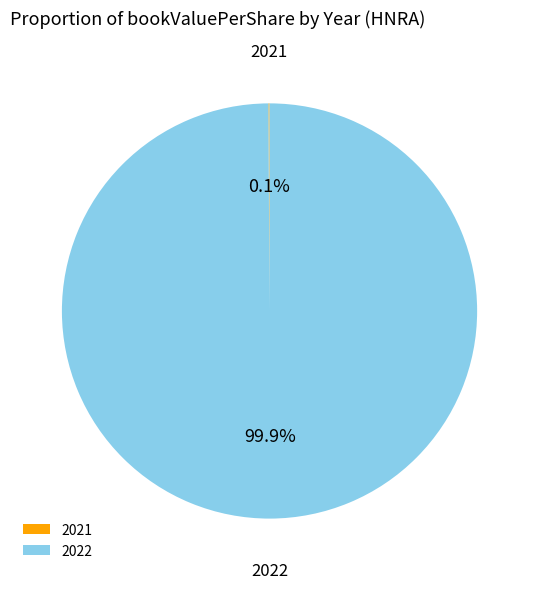

Which category has the biggest portion of the pie?

2022